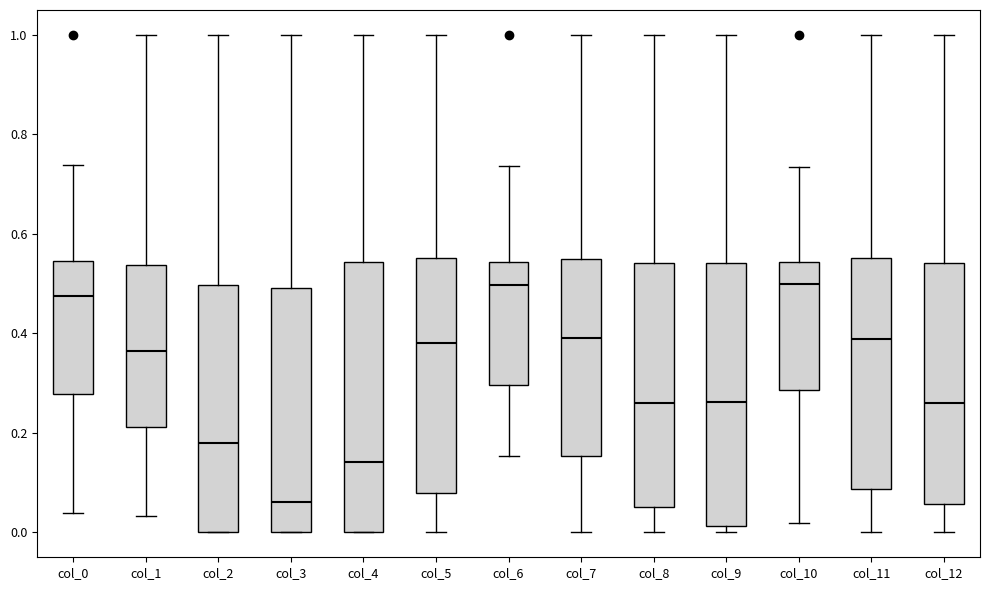

Which box has the lowest median line?

col_3